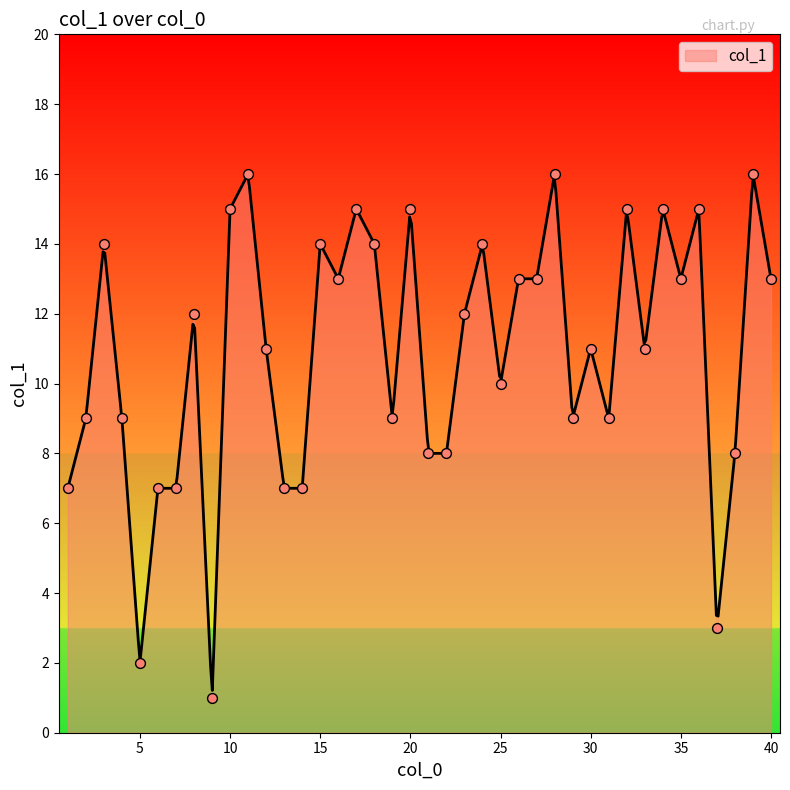

What is the change in value from 29 to 40?

+4